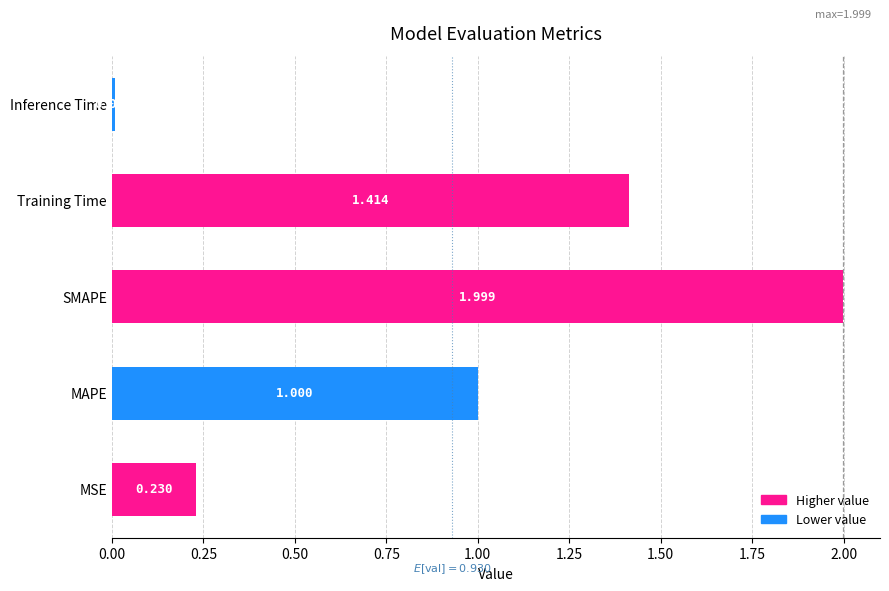

At which label is the value closest to 1?

MAPE